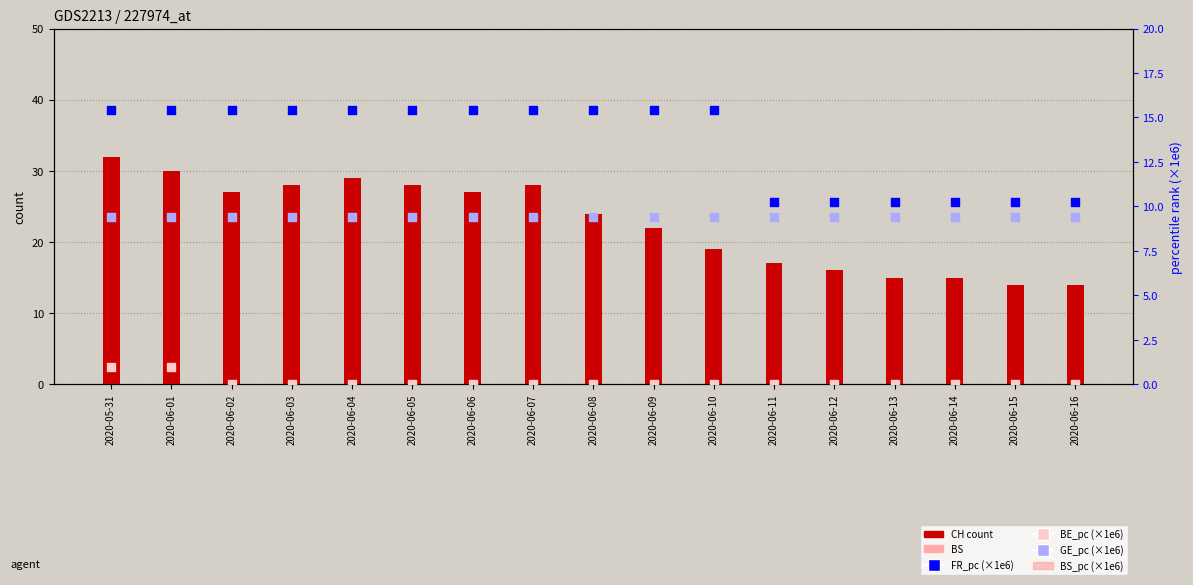

Which series reaches the minimum Y coordinate?

BE_pc (scaled ×1e6)